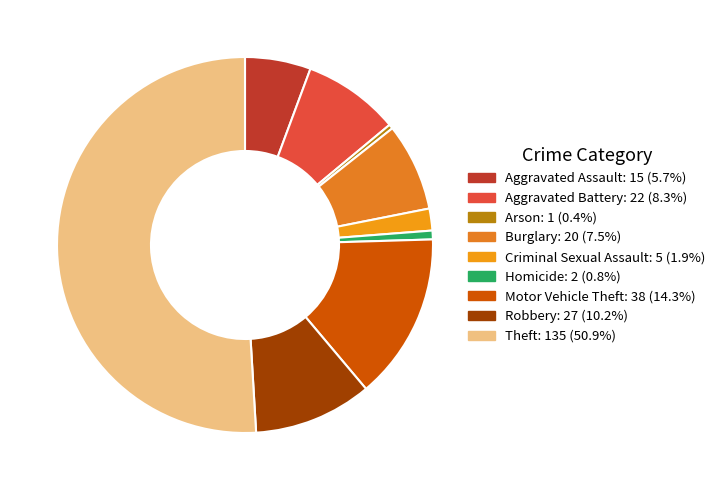

To the nearest percent, what percentage of the pie is Criminal Sexual Assault?

2%